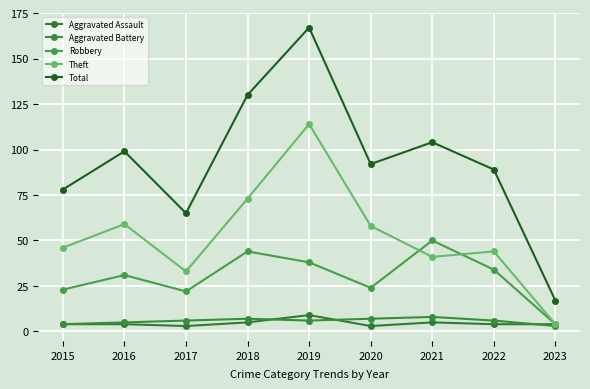

Is it true that Robbery equals 31 at 2016?

True